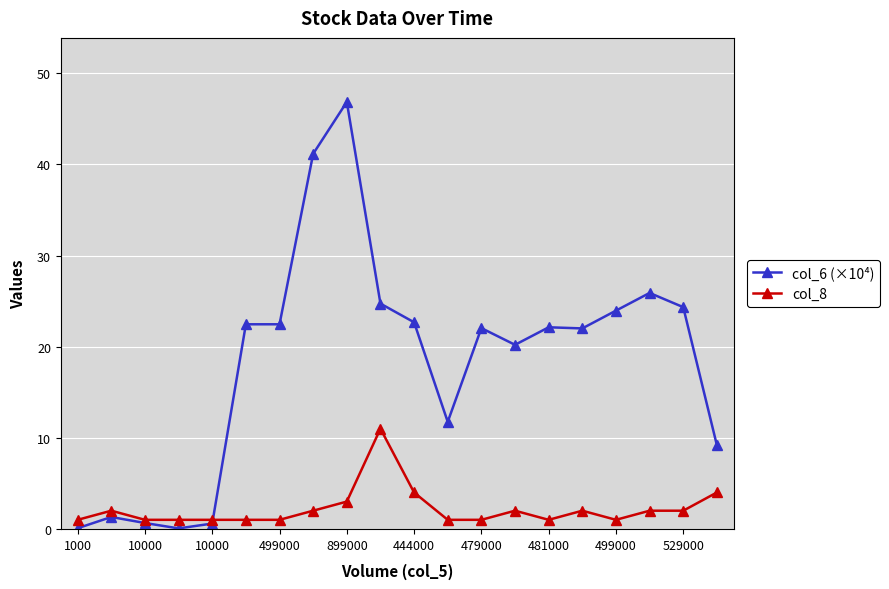

Rank the series by their maximum value, from lowest to highest.

col_8, col_6 (×10⁴)